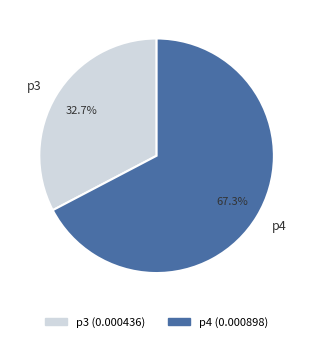

Count the number of slices in the pie.

2